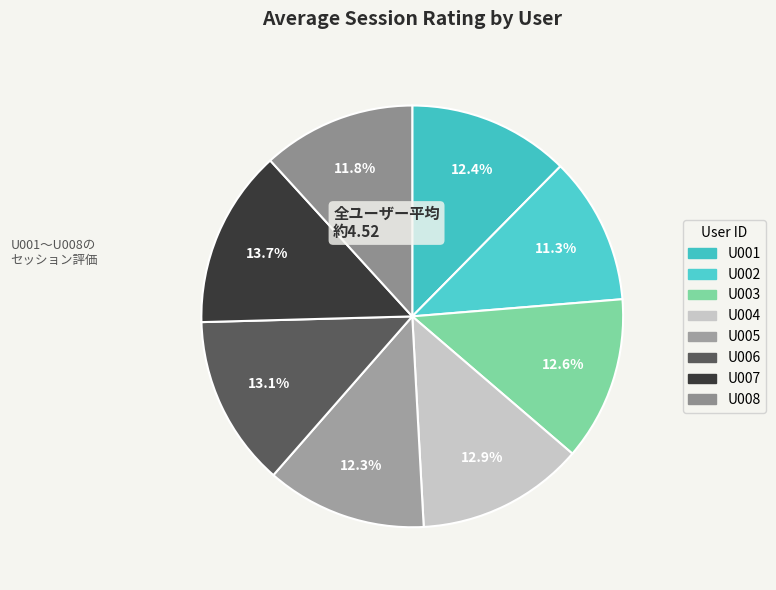

To the nearest percent, what is the average slice percentage?

13%